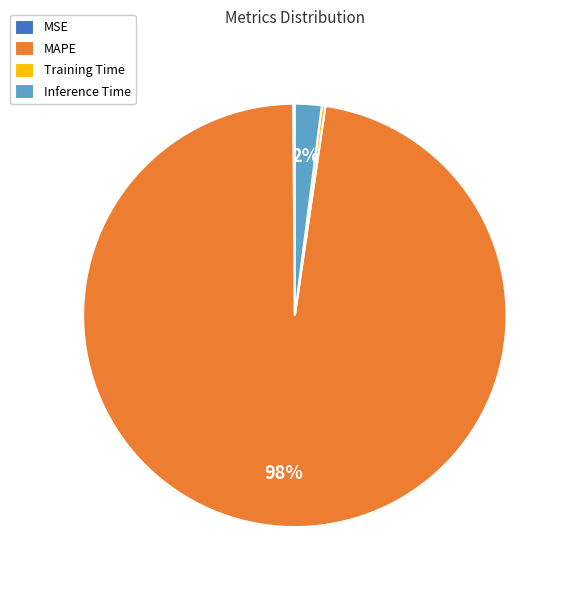

To the nearest percent, what percentage of the pie is MAPE?

98%